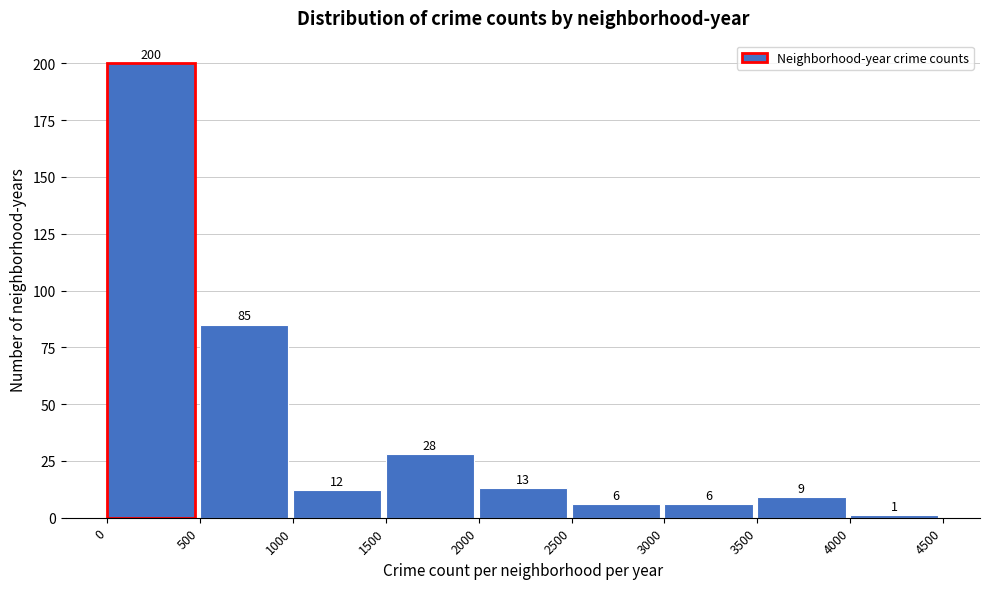

Reading left to right, transcribe this chart: for each bar, give the range it covers on the x-axis and its height.

0 to 500: 200
500 to 1000: 85
1000 to 1500: 12
1500 to 2000: 28
2000 to 2500: 13
2500 to 3000: 6
3000 to 3500: 6
3500 to 4000: 9
4000 to 4500: 1